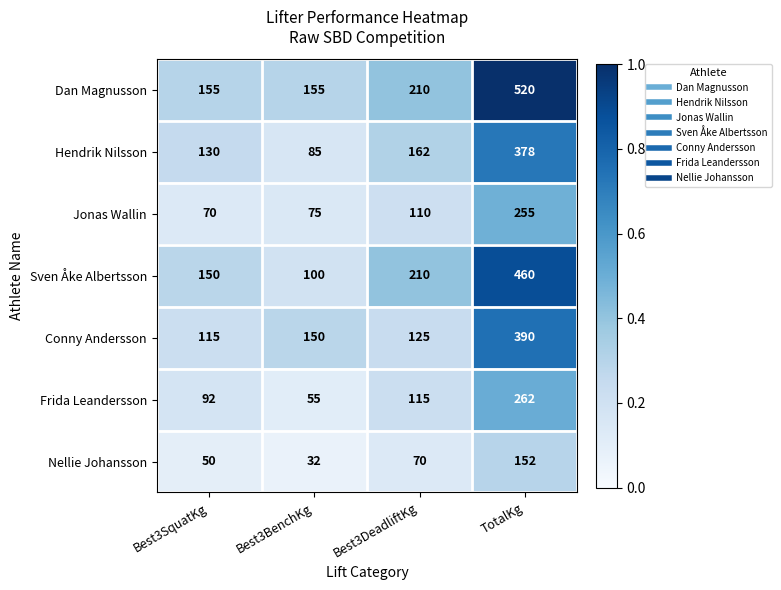

Rank the series by their maximum value, from lowest to highest.

Nellie Johansson, Jonas Wallin, Frida Leandersson, Hendrik Nilsson, Conny Andersson, Sven Åke Albertsson, Dan Magnusson